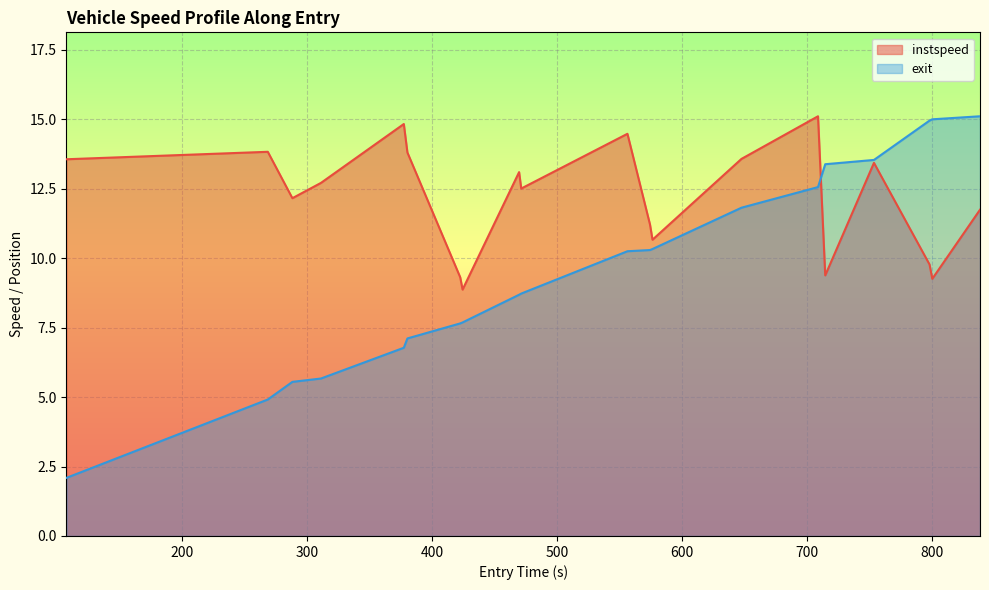

What is the smallest value displayed?

2.1